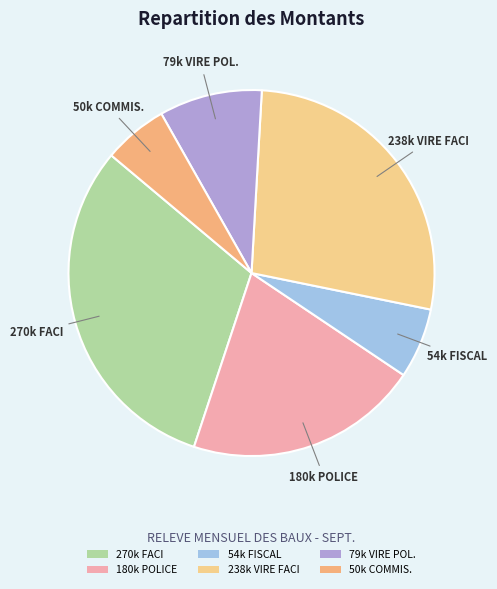

What is the smallest slice in the pie chart?

50k COMMIS.